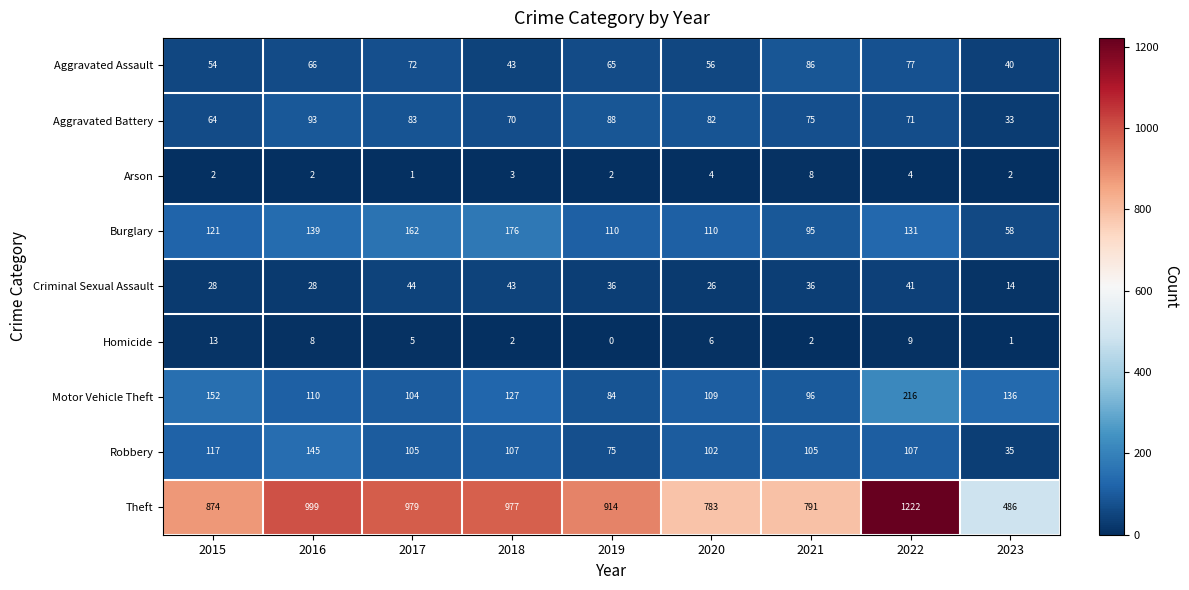

How many series are shown in this chart?

9